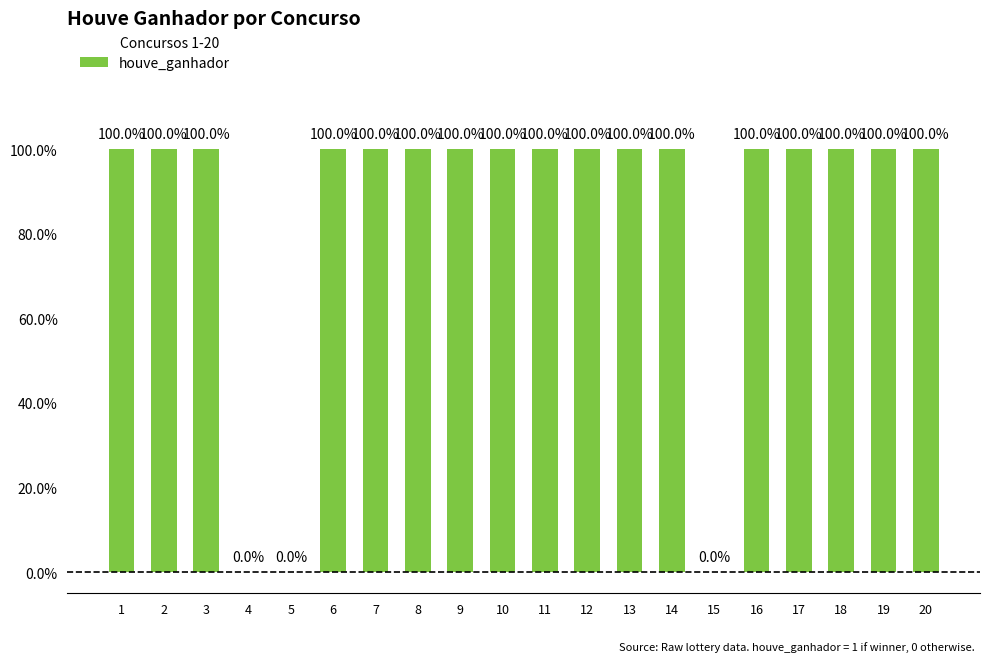

Are the bars horizontal?

No